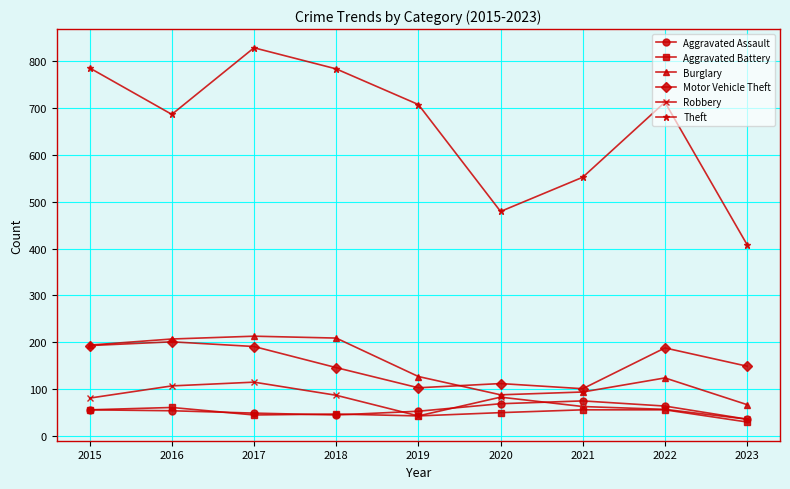

True or false: Aggravated Assault has more than 0 points higher than both neighbors.

True